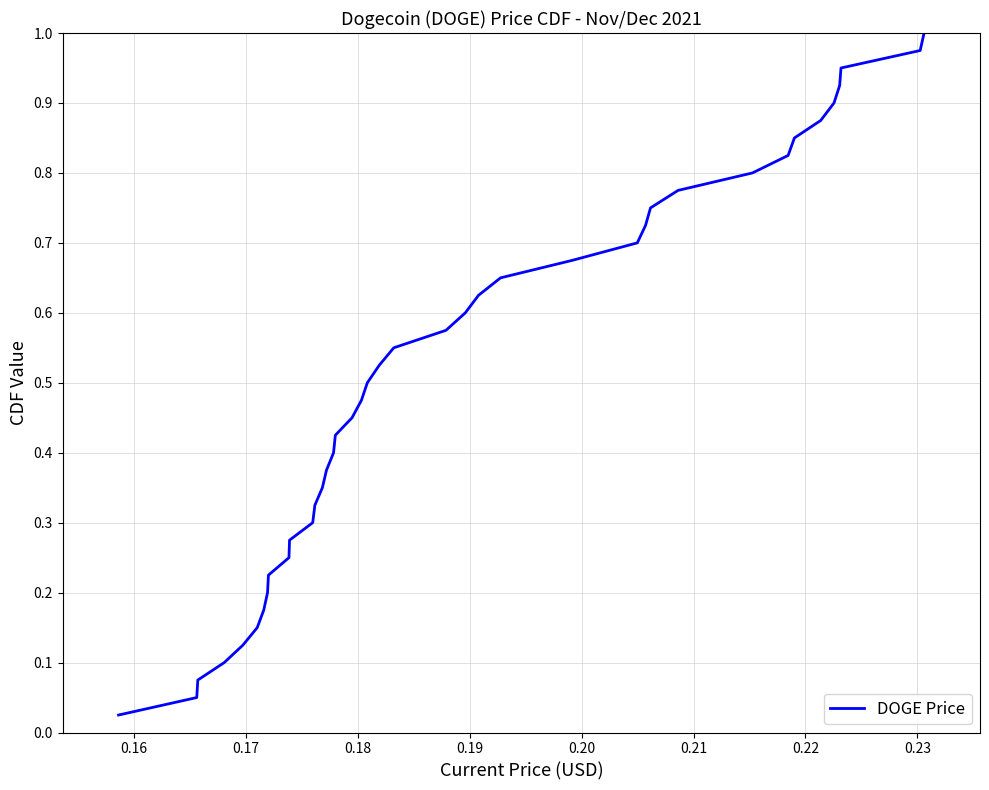

What is the greatest value displayed?

1.0